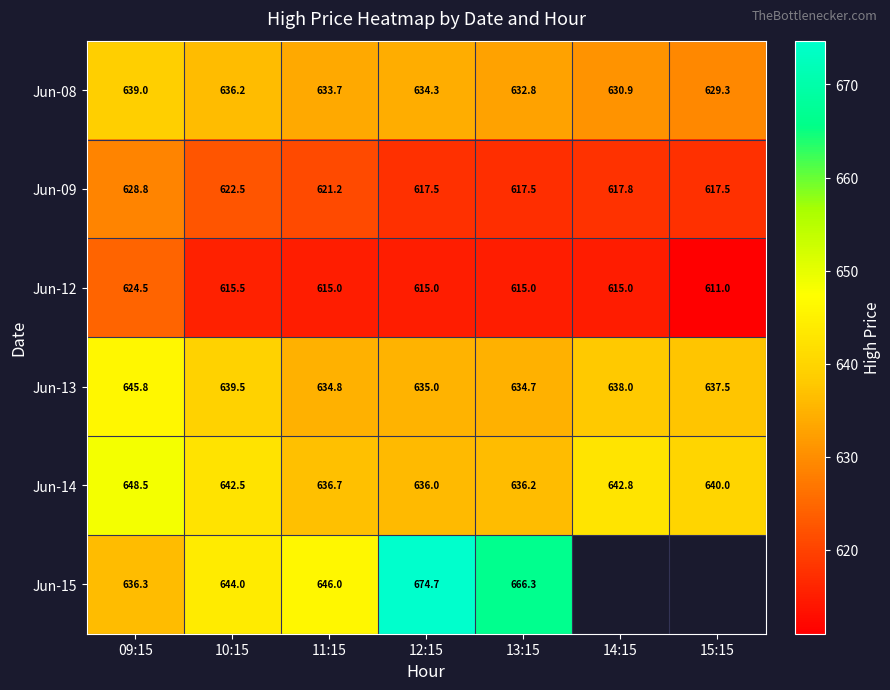

Is the value of Jun-08 at 13:15 greater than the value of Jun-13 at 12:15?

No